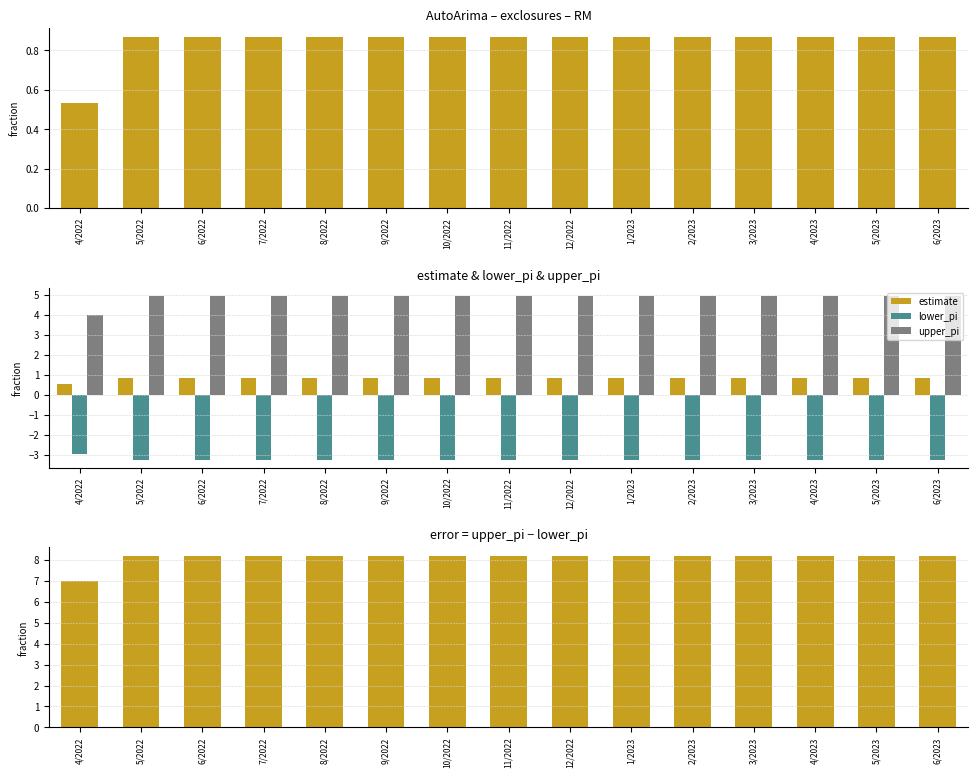

The value of upper_pi at 5/2023 is 1.8. True or false?

False